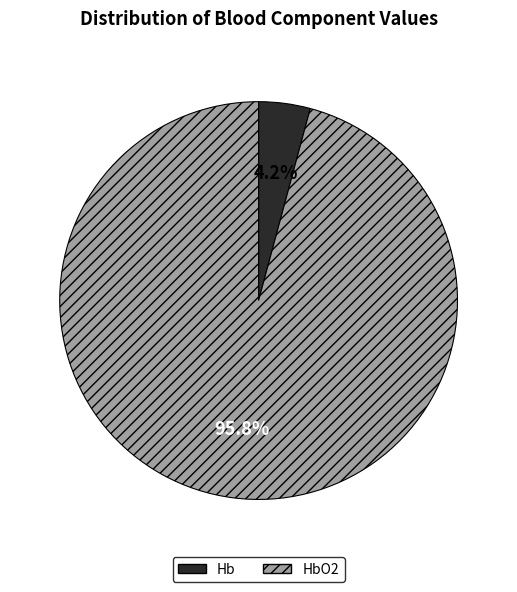

Does any single category account for the majority?

Yes